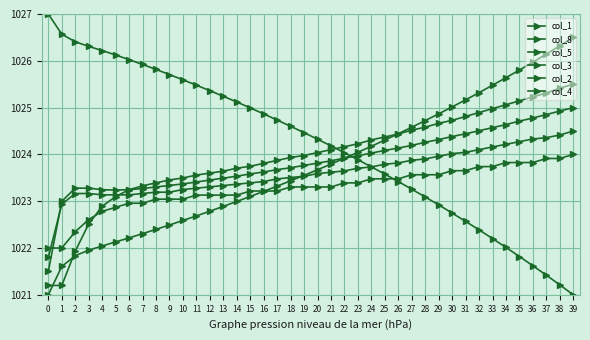

What is the smallest value displayed?

1021.0